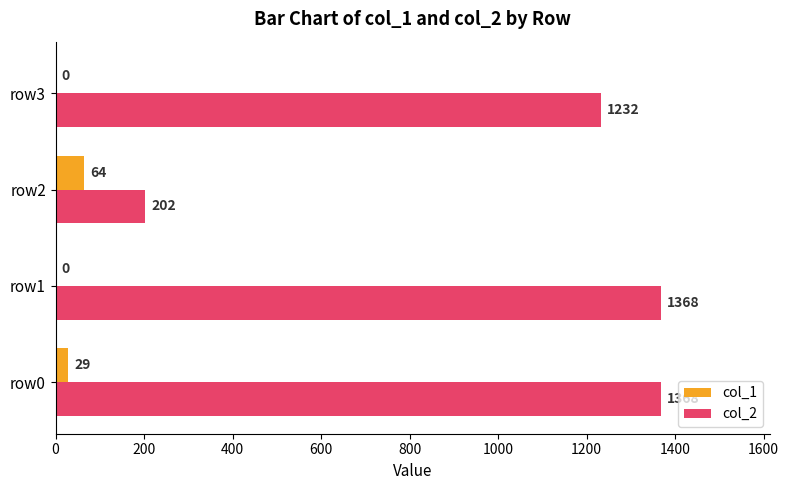

Which series has the largest total across all categories?

col_2